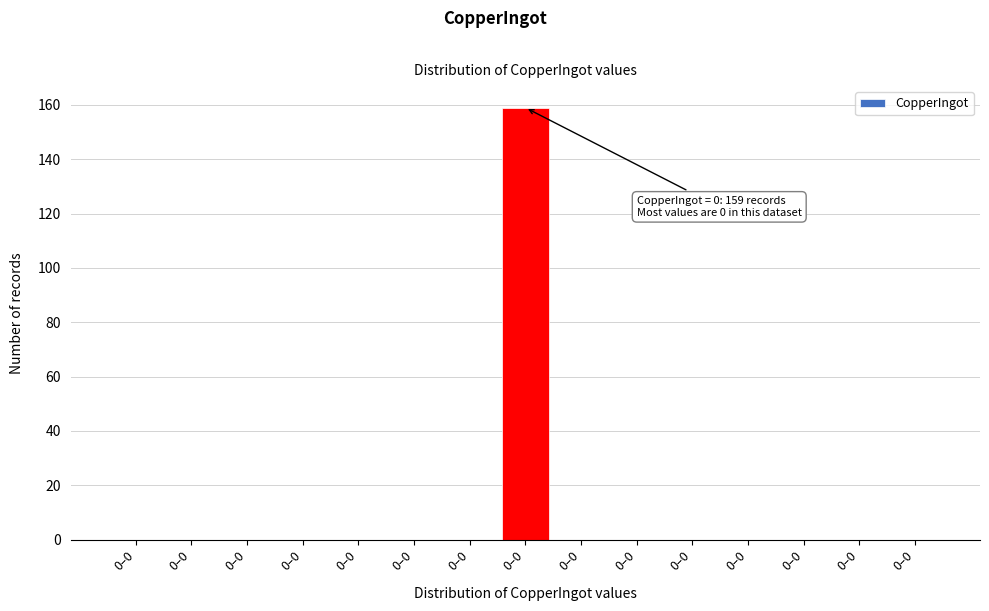

How many categories are shown in the chart?

15